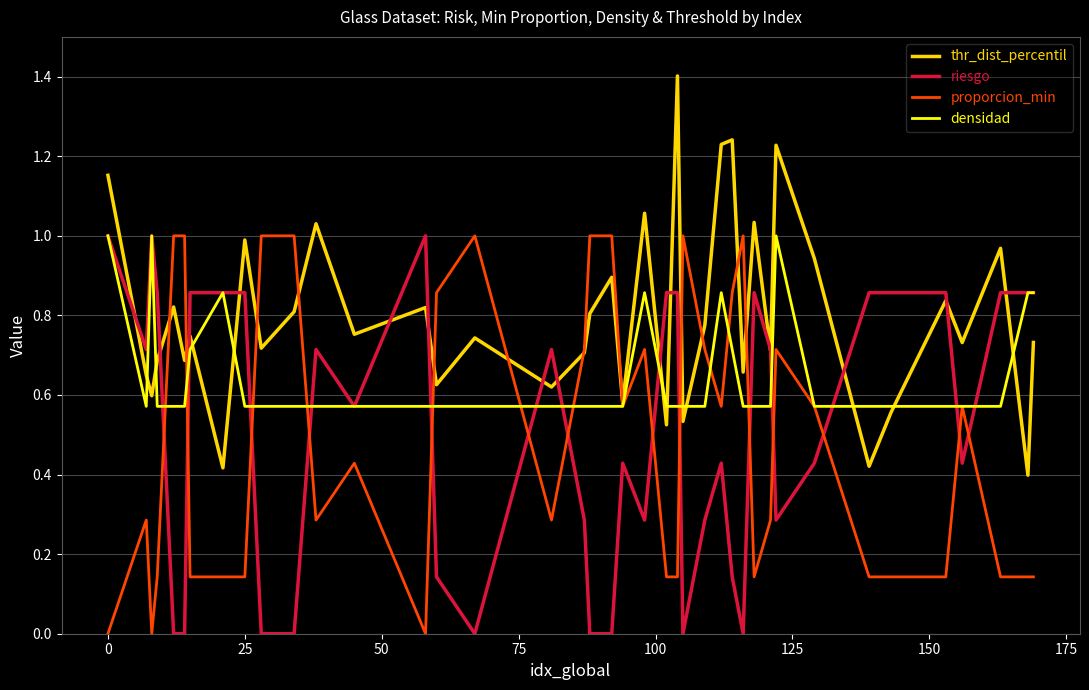

What is the highest value of the thr_dist_percentil series?

1.4